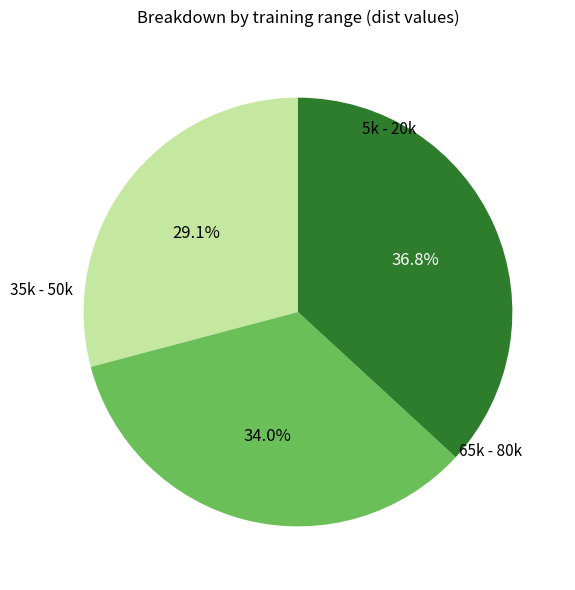

Is there a majority slice in this chart?

No